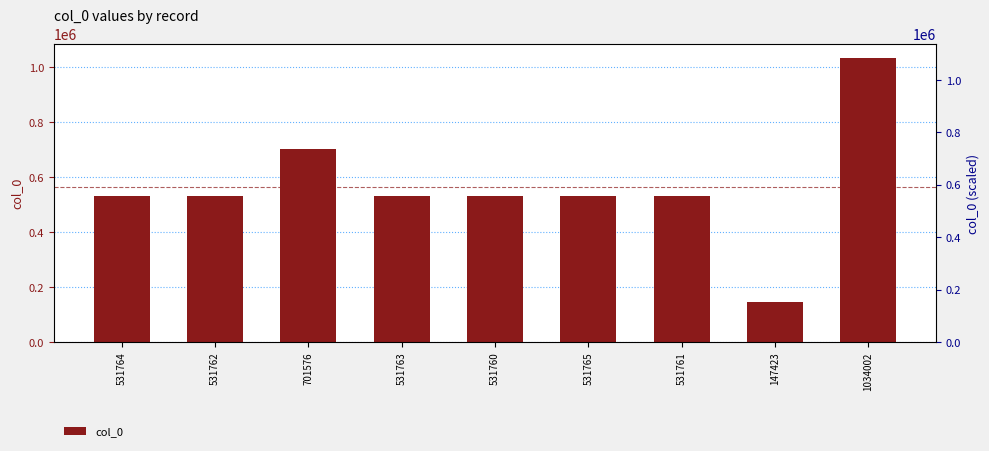

What is the change in value from 147423 to 1034002?

+886579